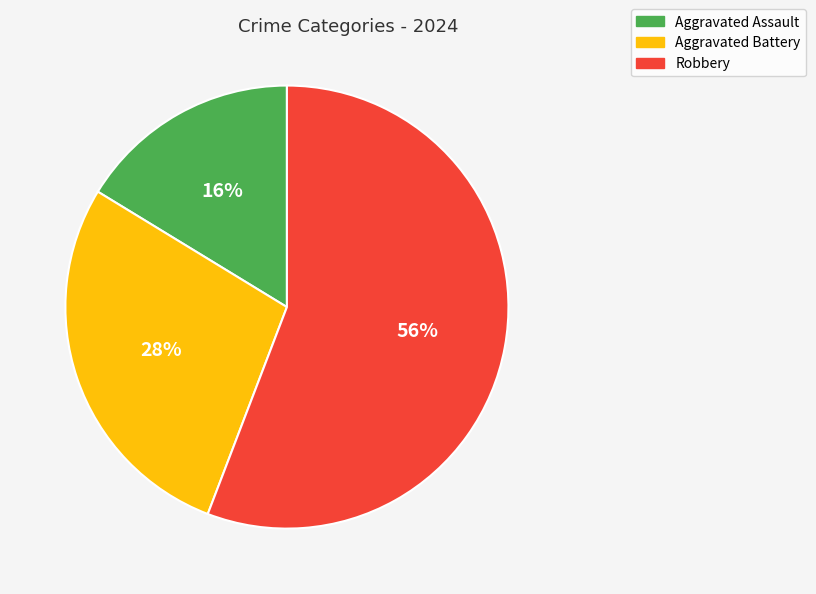

Does Robbery account for over 50% of the chart?

Yes